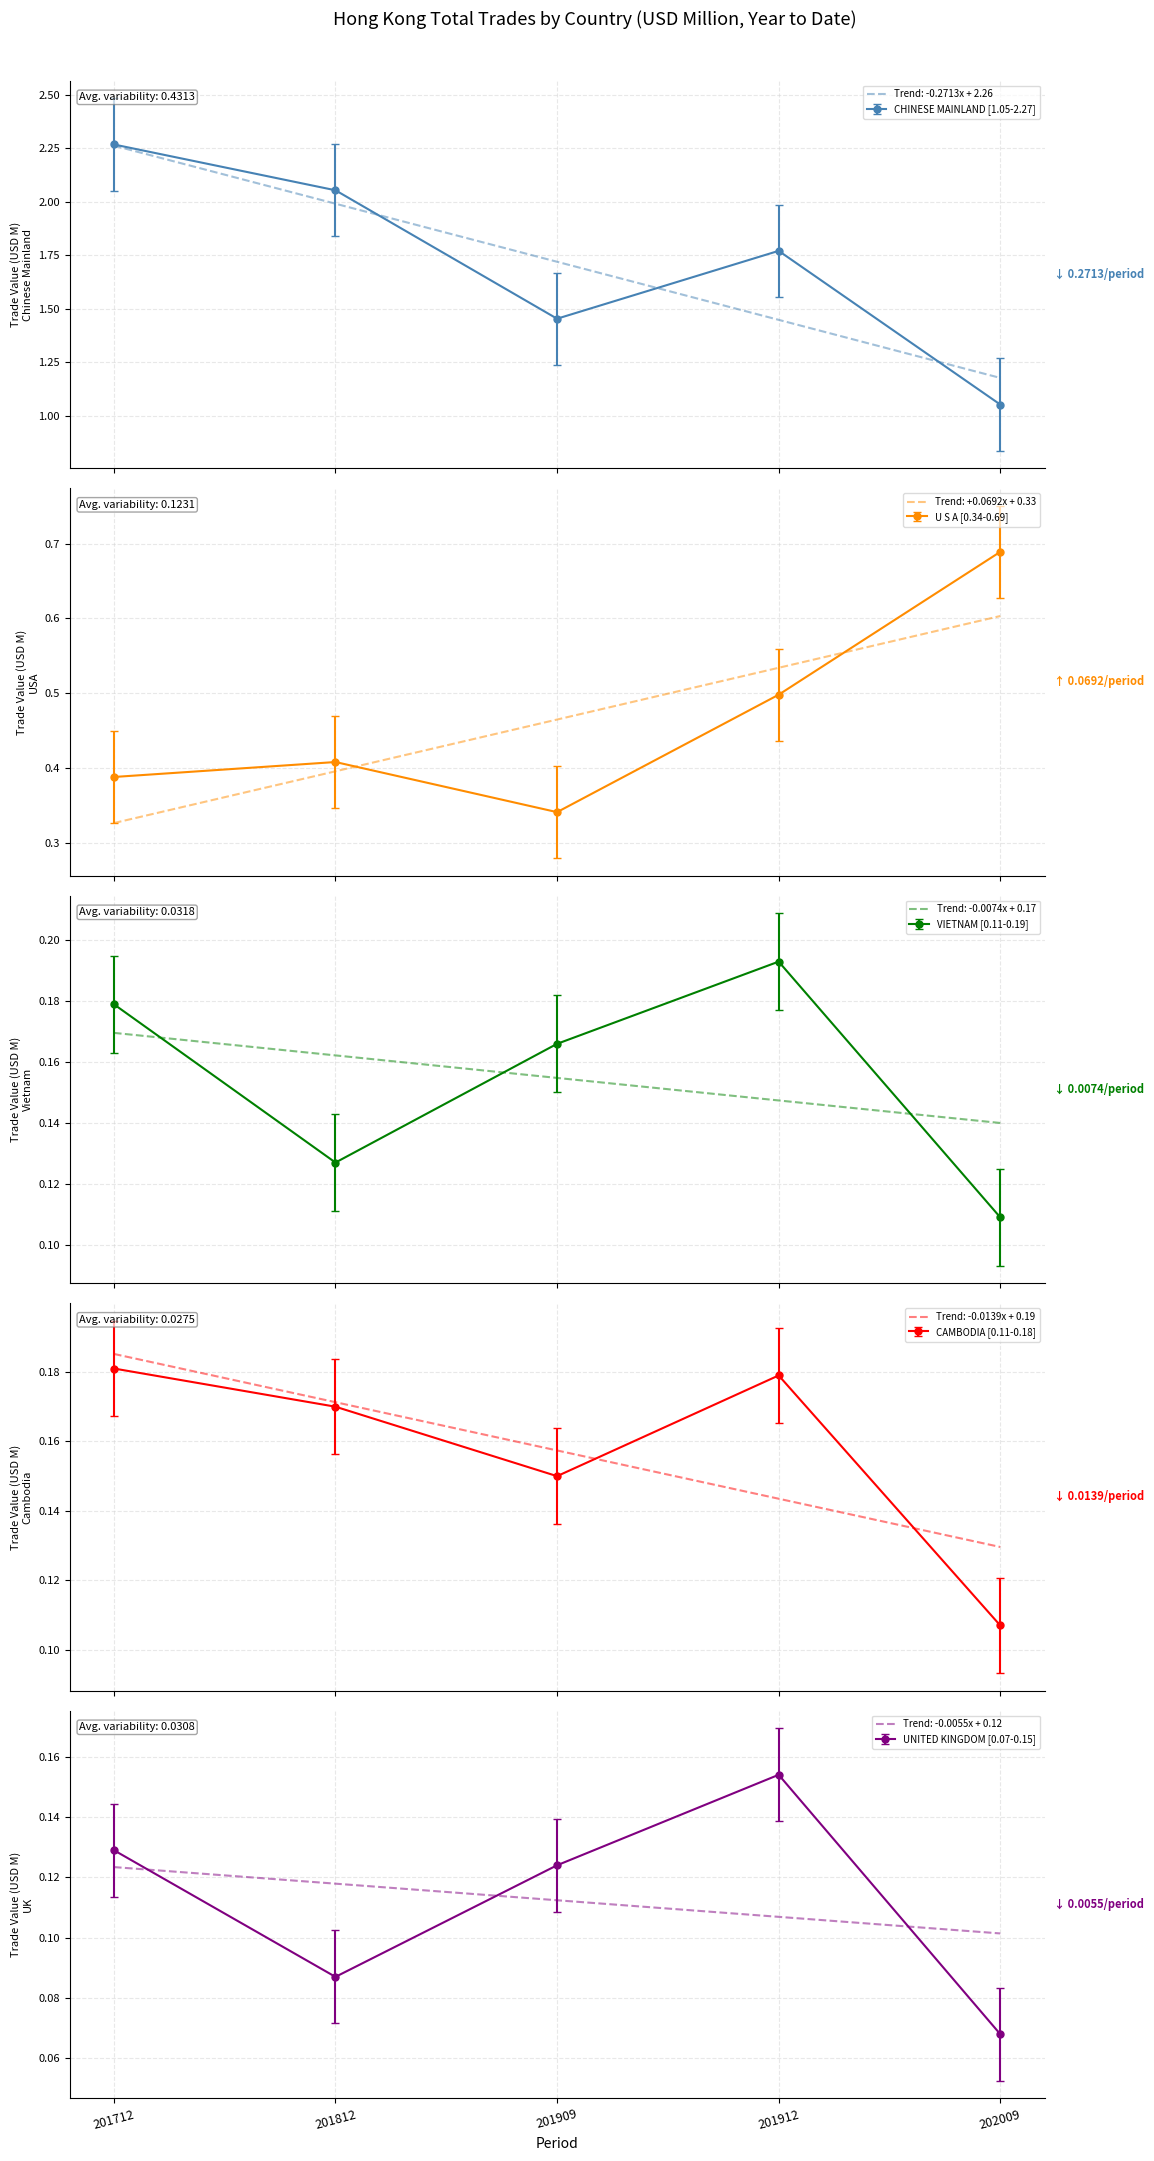

What is the maximum value for Trend: +0.0692x + 0.33?

0.6